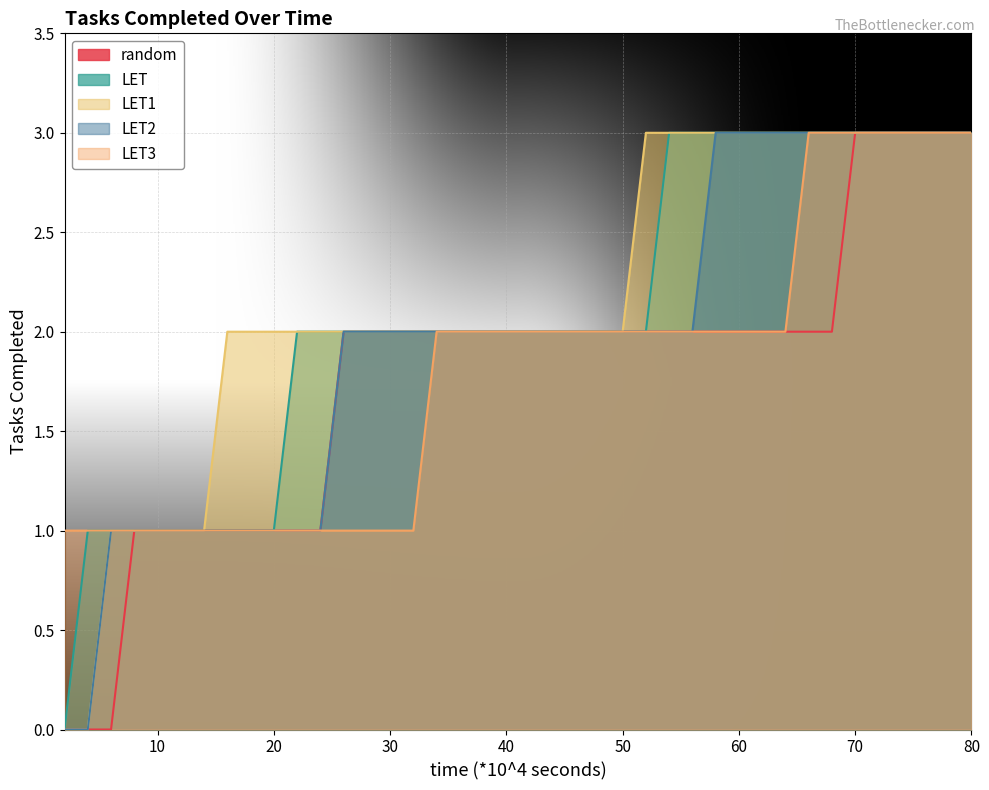

True or false: LET and LET2 cross at least once.

False